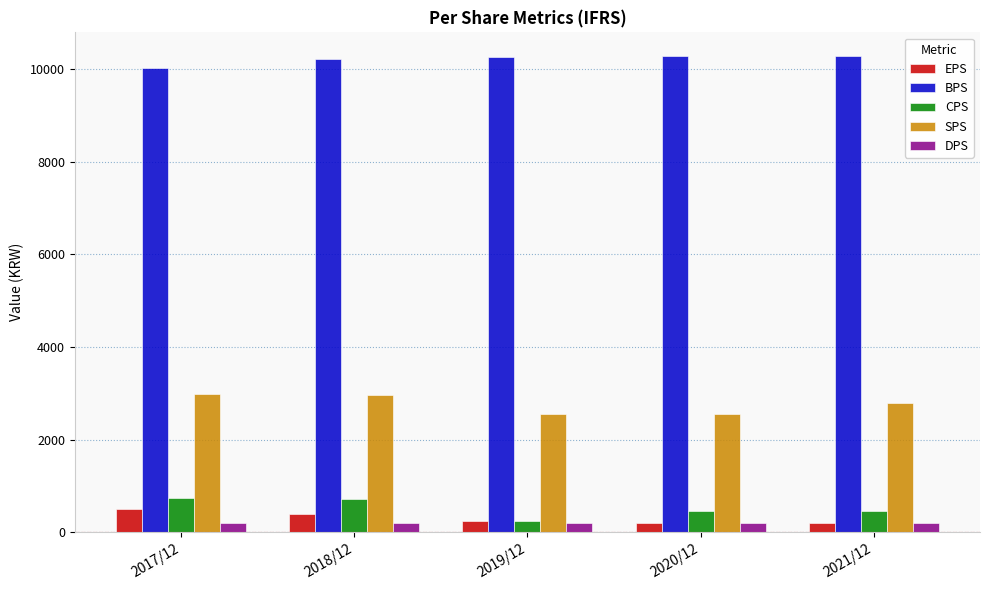

Does the chart contain stacked bars?

No